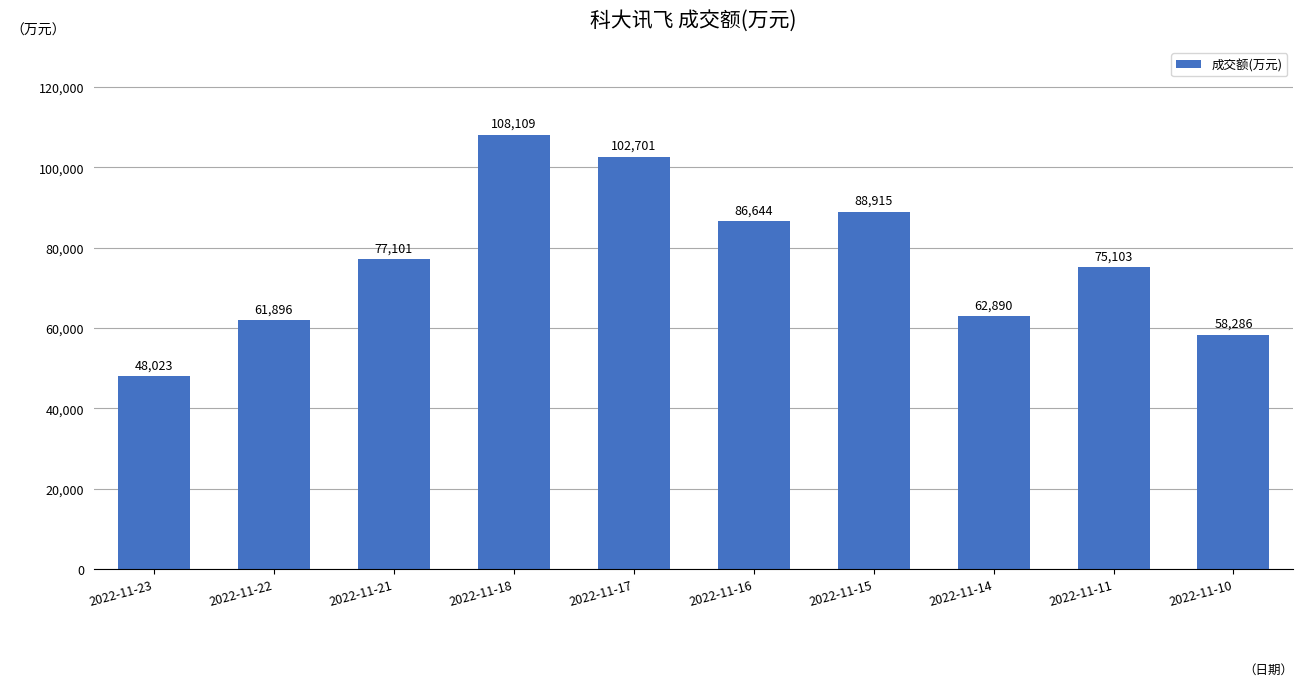

The chart shows a value of 48023 at 2022-11-23. True or false?

True